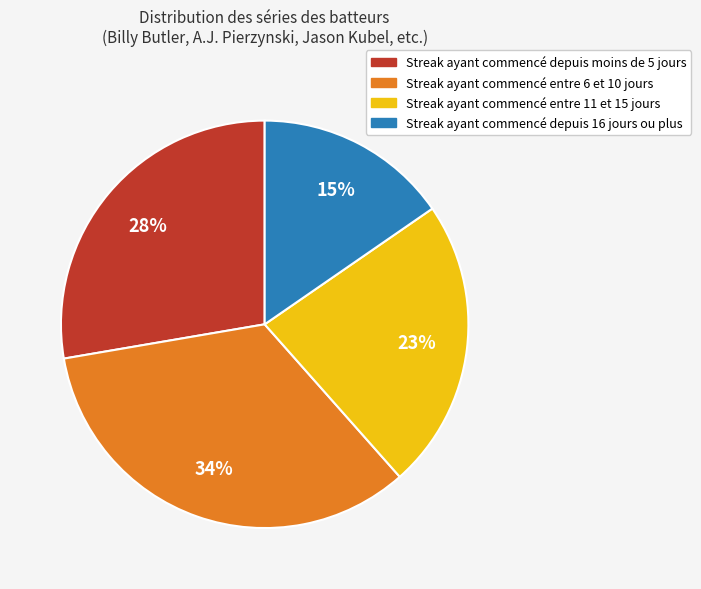

To the nearest percent, what is the average slice percentage?

25%